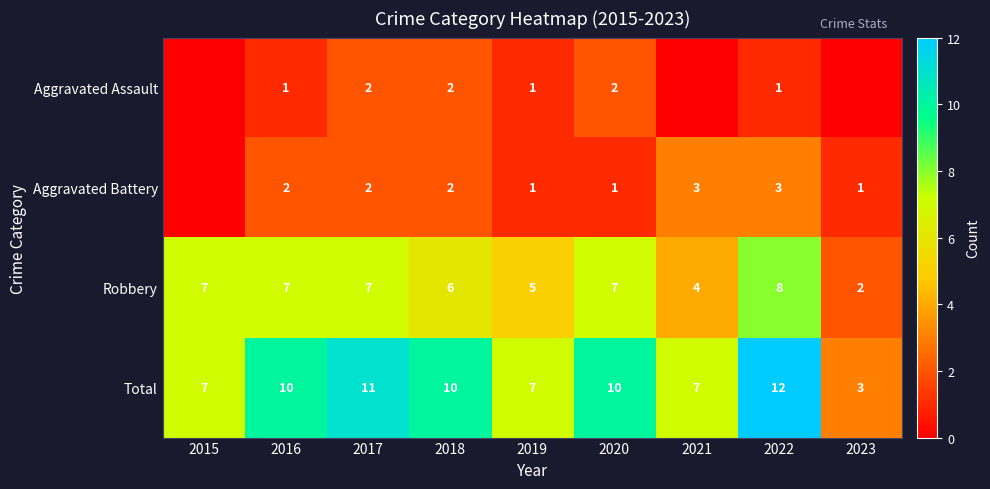

Between 2019 and 2020, which is larger?

2020